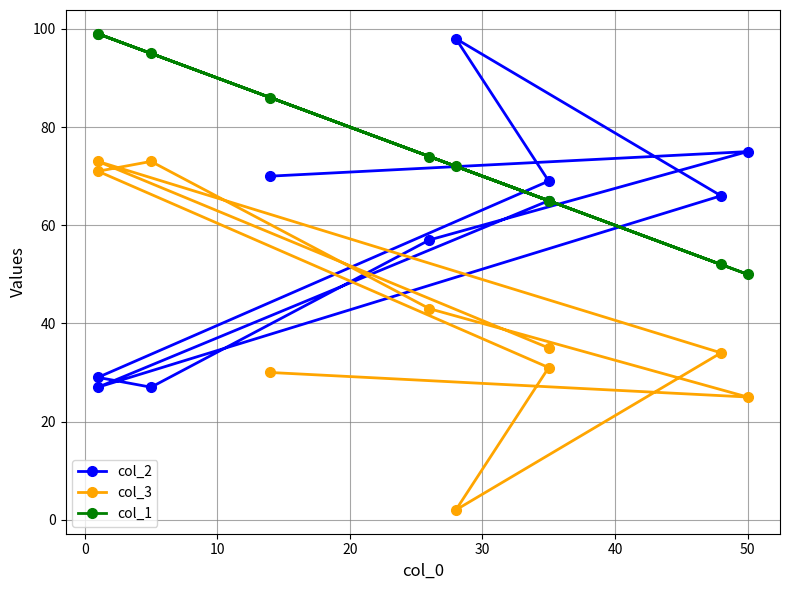

Which series ends up on top after the final intersection of col_3 and col_2?

col_2